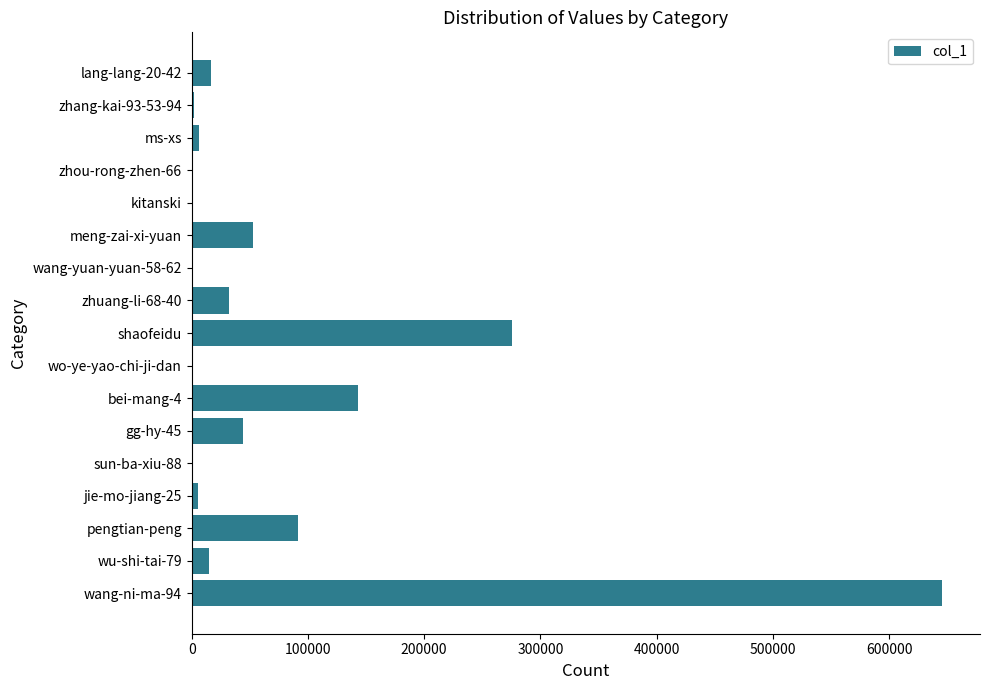

Between wu-shi-tai-79 and bei-mang-4, which is larger?

bei-mang-4